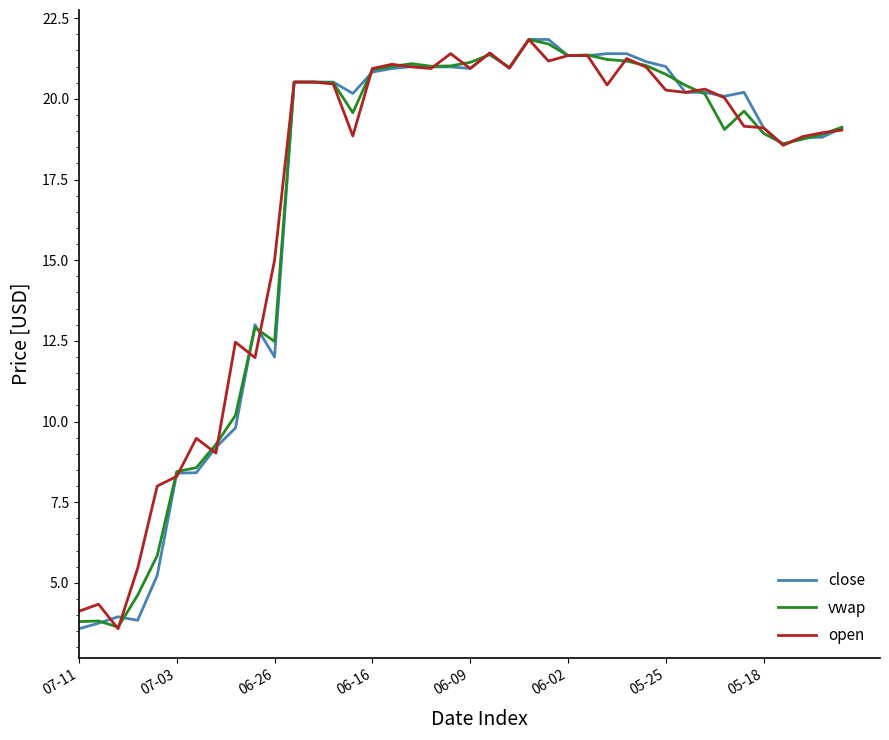

What is the minimum value shown in the chart?

3.6